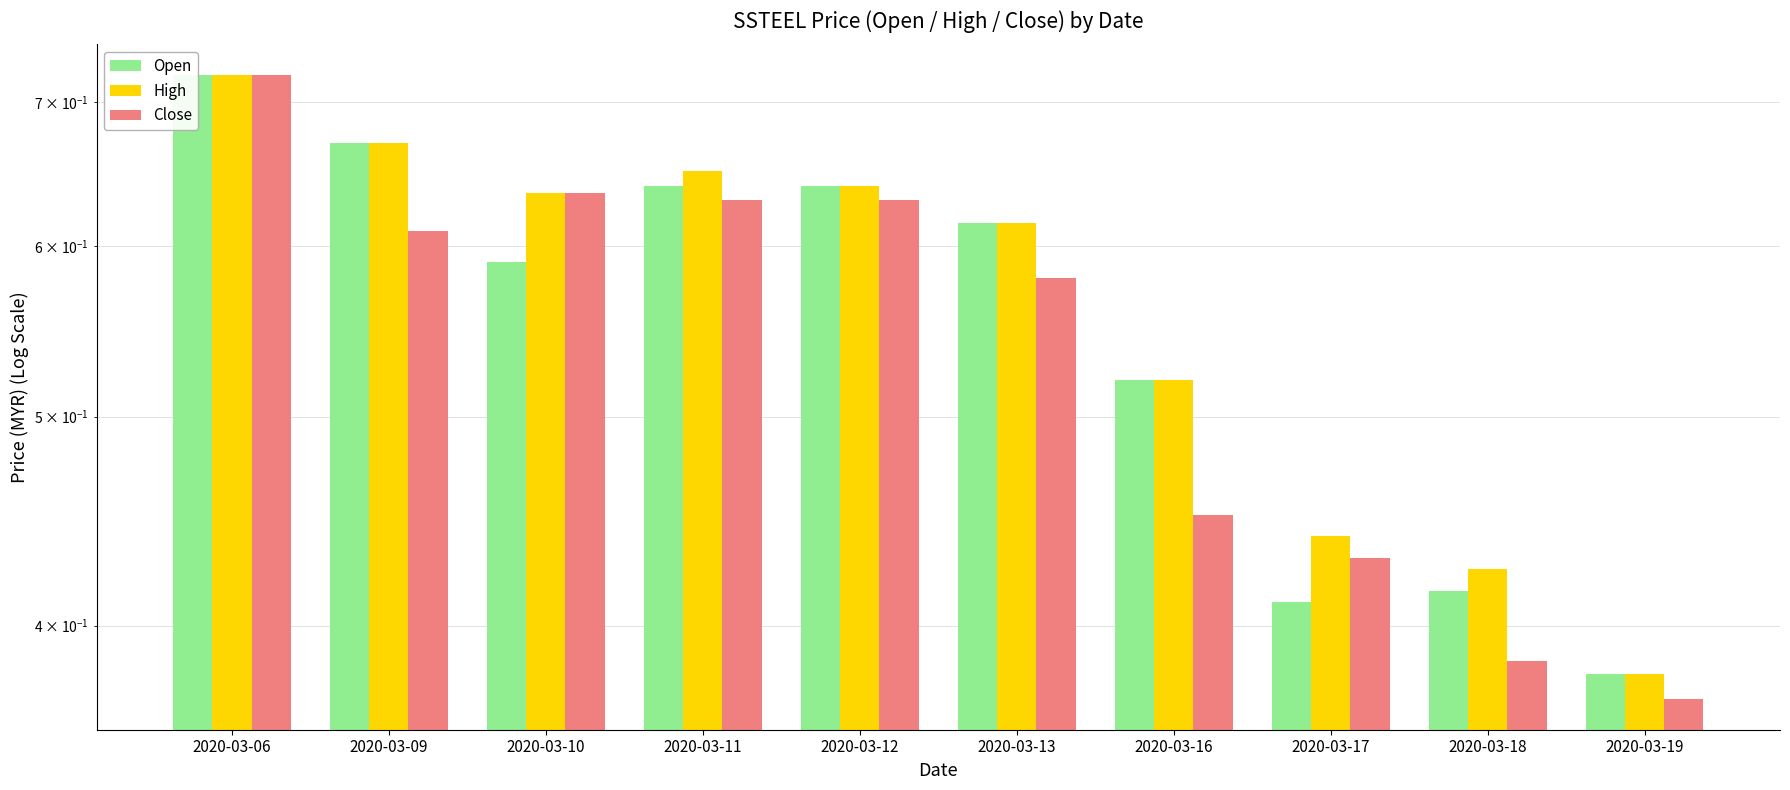

What is the sum of all Close values?

5.4